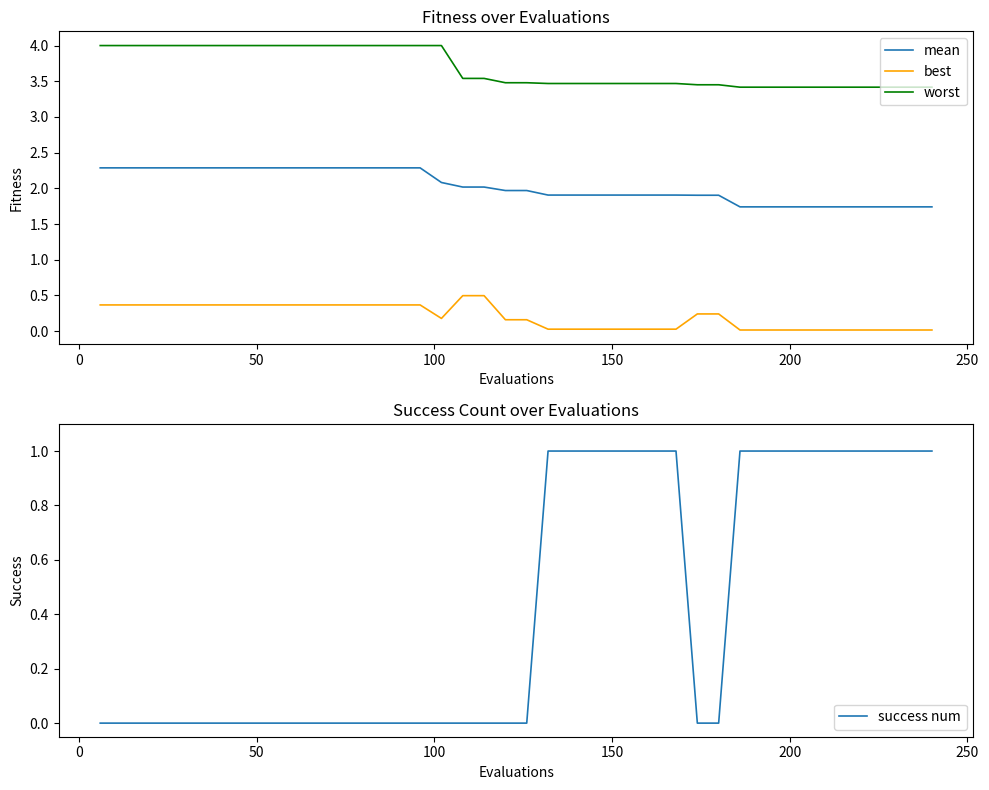

What is the difference between the maximum and minimum values in the best series?

0.5